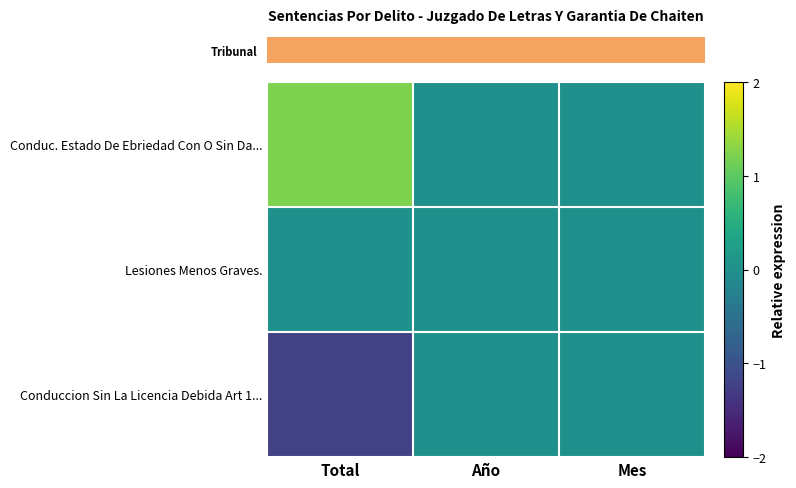

Reading left to right, transcribe all the data shown in this chart.

row_0: 1.2	0.0	0.0
row_1: 0.0	0.0	0.0
row_2: -1.2	0.0	0.0